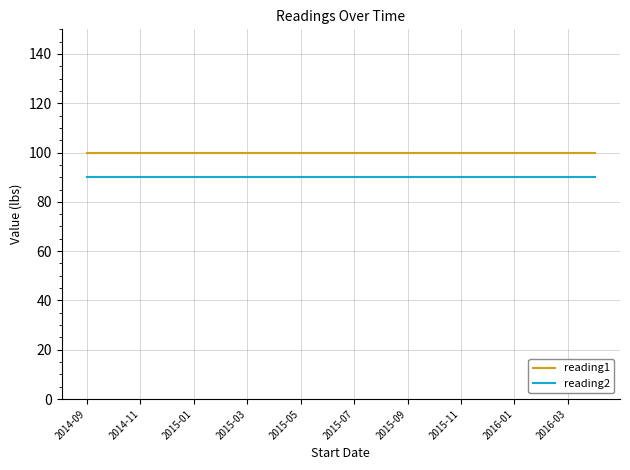

True or false: reading2 and reading1 cross at least once.

False